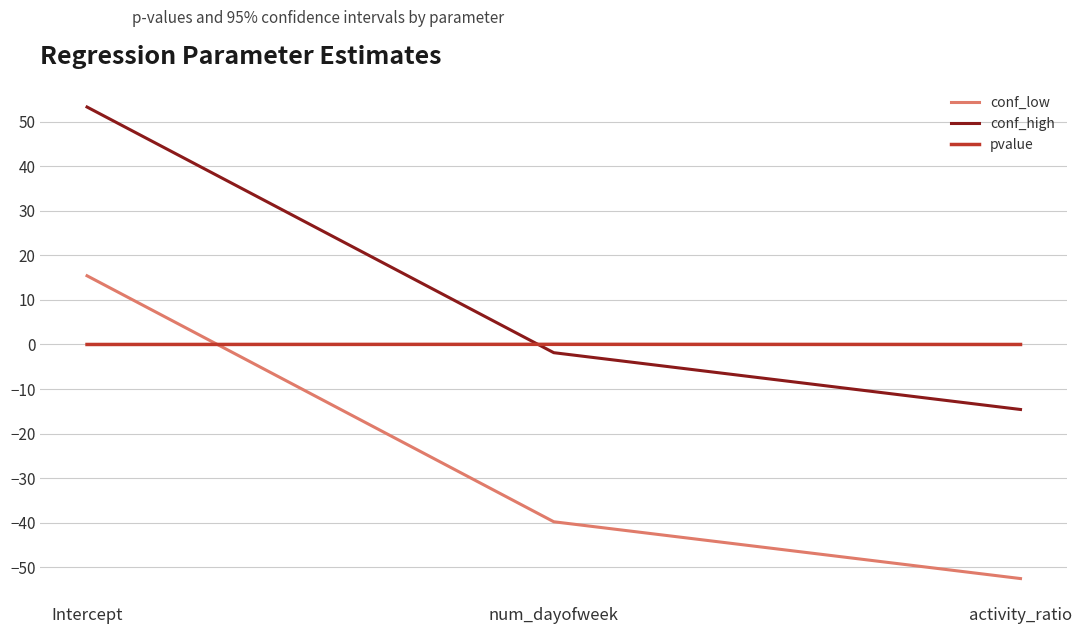

Which series has the largest total across all categories?

conf_high